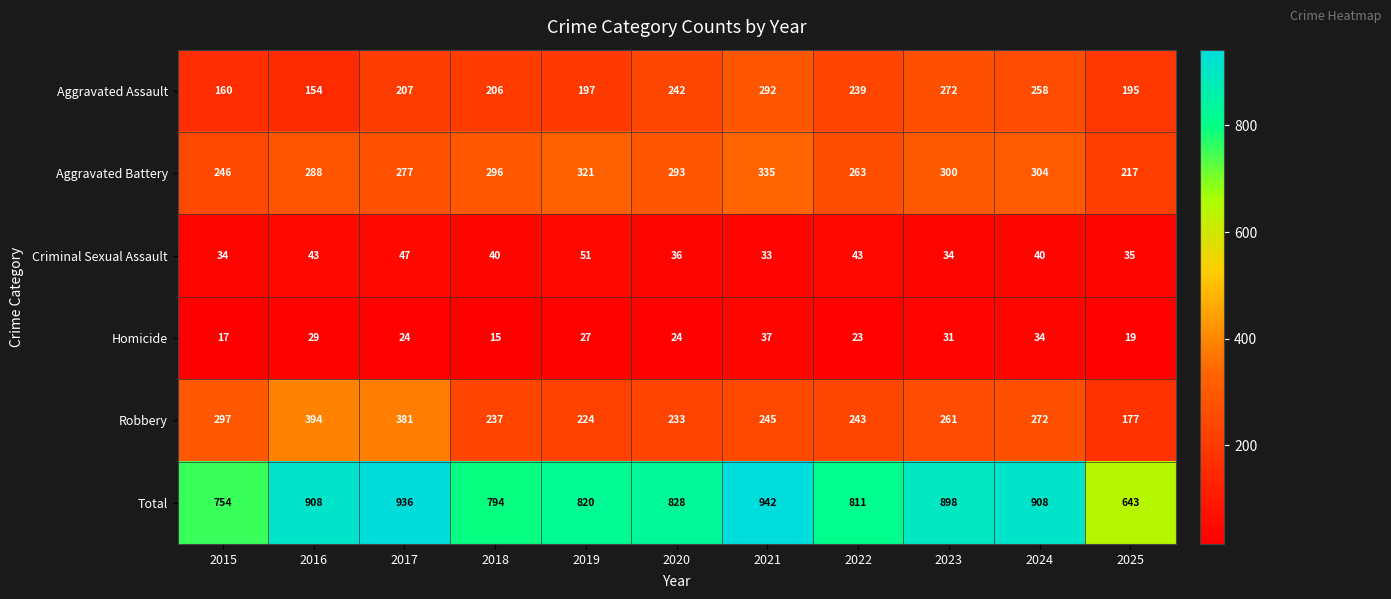

Which category has the lowest value in the Robbery series?

2025